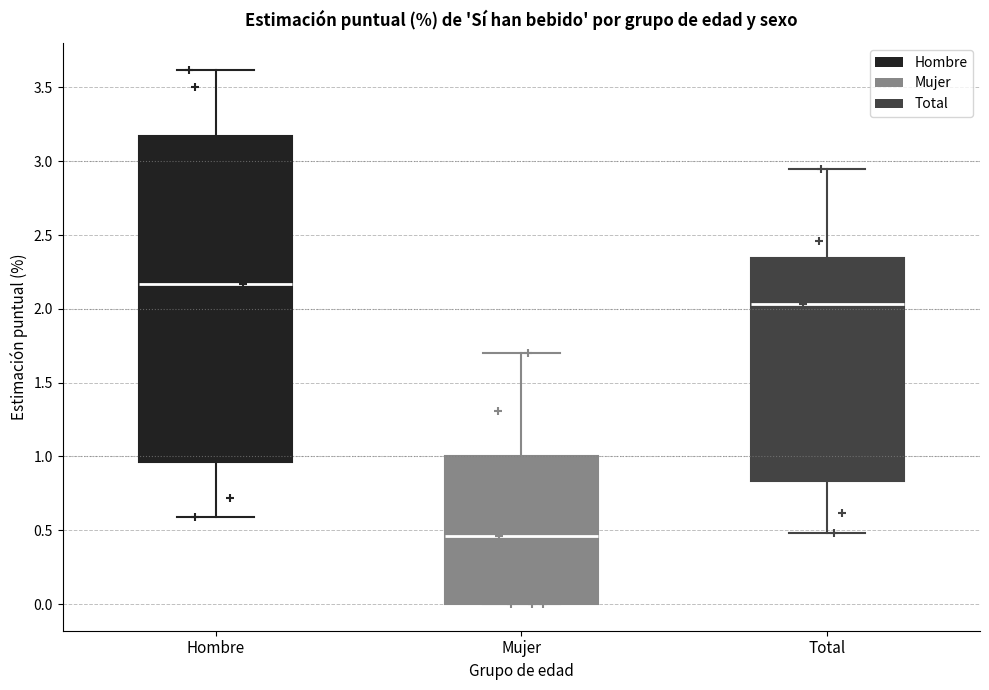

Where does the upper whisker of the box for Mujer end on the y-axis? The values are not printed on the chart, so give them approximately, as read against the axis.

1.70